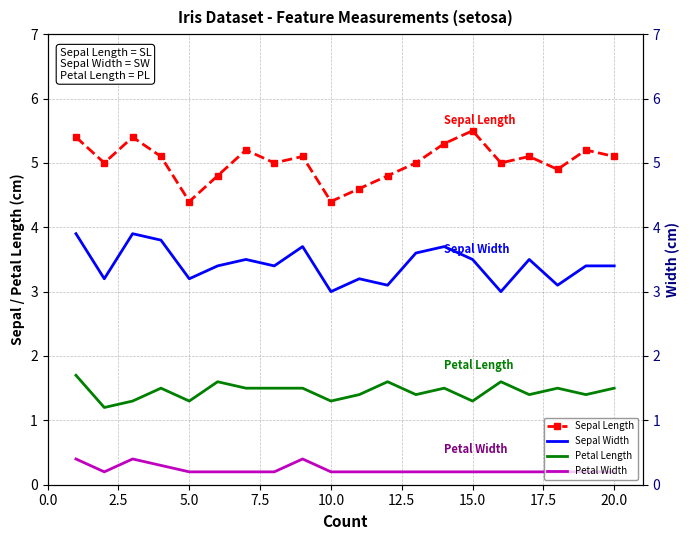

Is this an area chart (filled region under the line)?

No